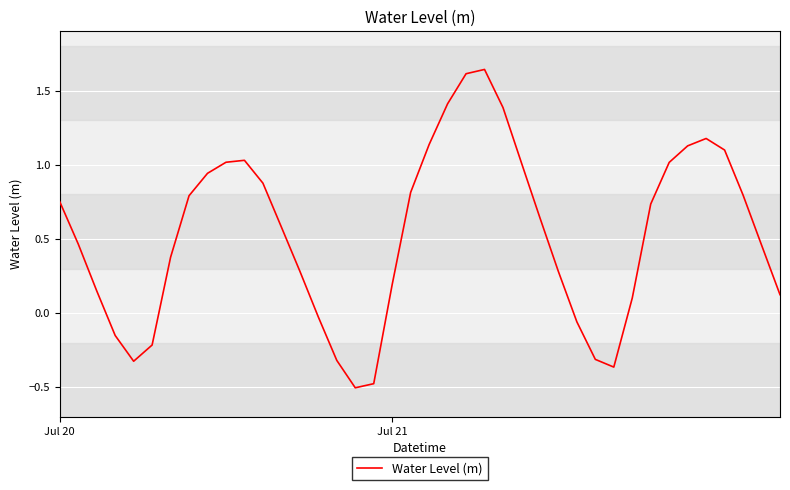

How many categories are shown in the chart?

40